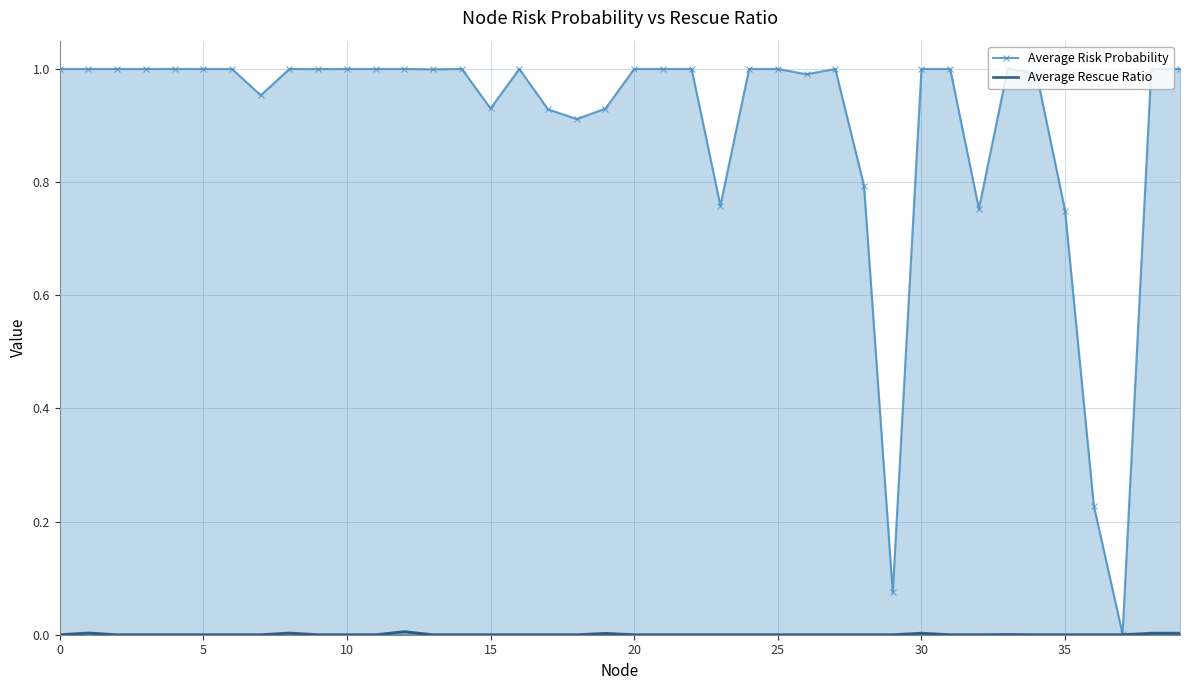

What is the difference between the highest and lowest values at 21?

1.0